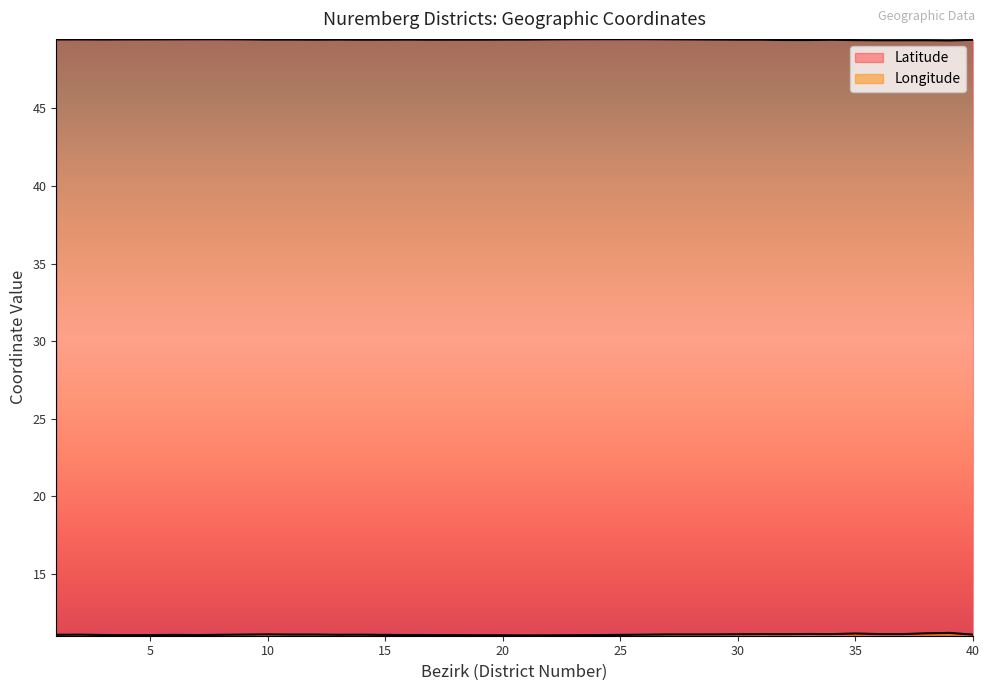

Which category has the lowest value in the Latitude series?

39